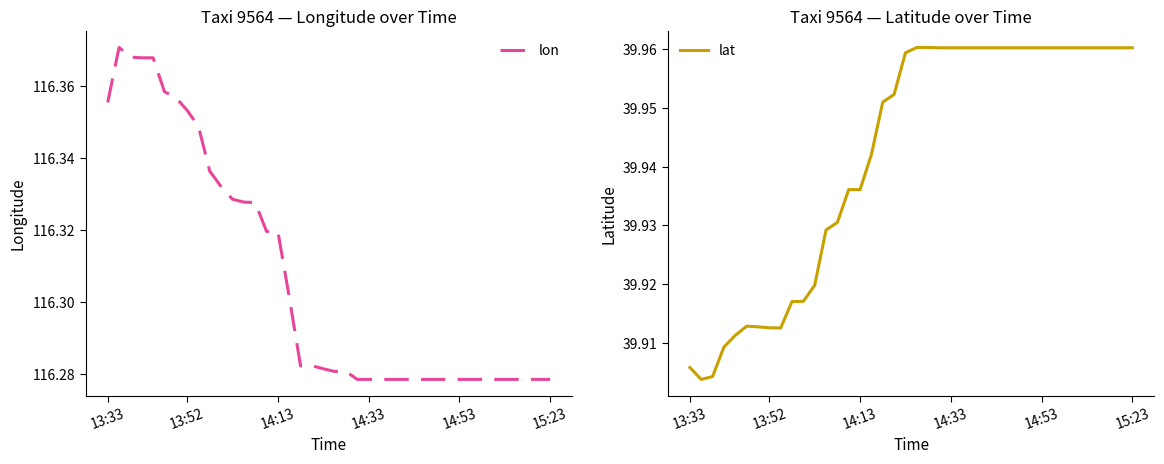

What is the approximate value of lon at 34?

116.3